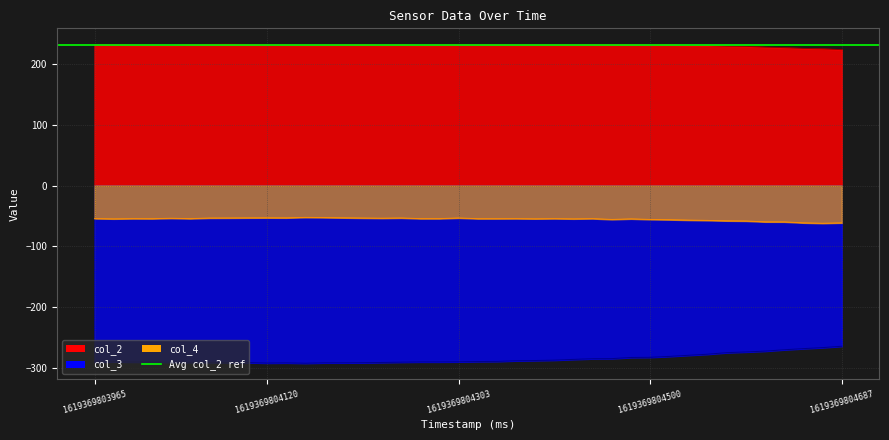

True or false: col_3 and col_2 cross at least once.

False